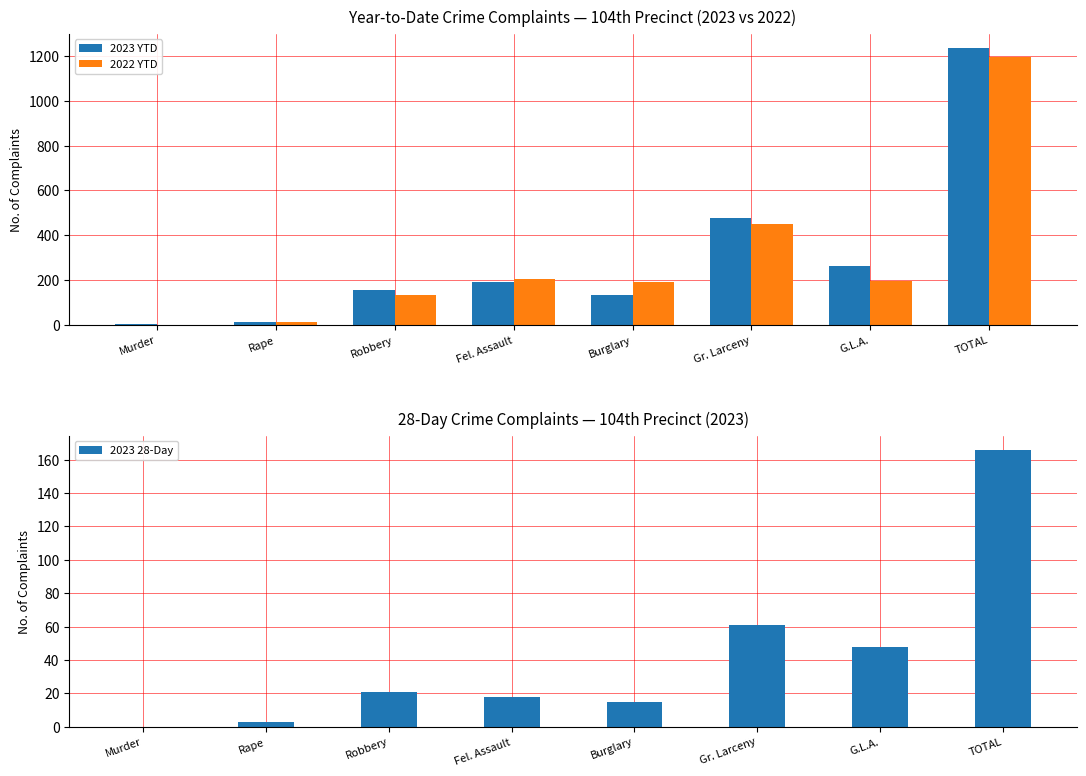

What is the difference between the 2023 28-Day values at Burglary and Gr. Larceny?

46